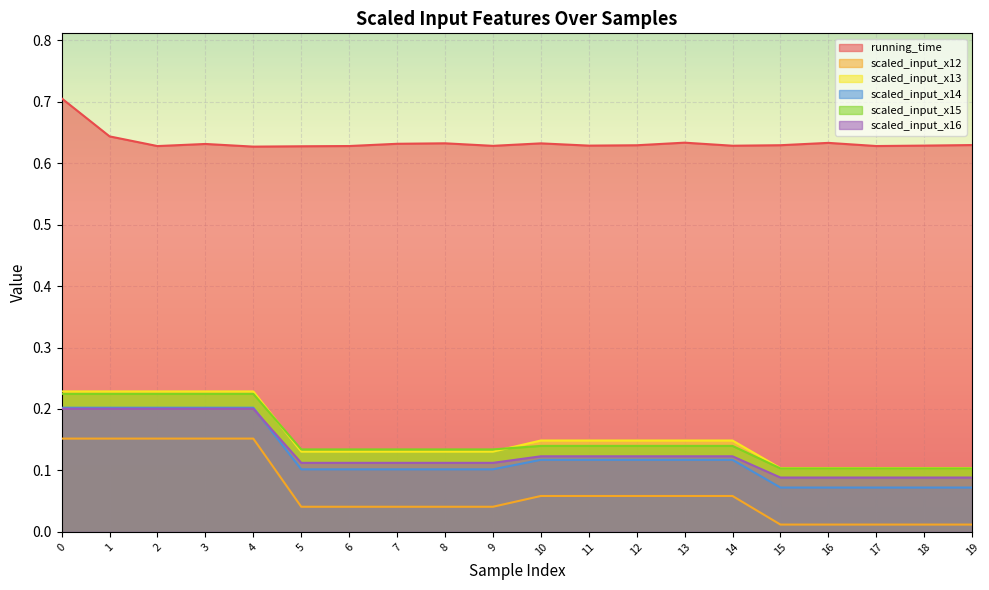

What is the approximate value of scaled_input_x13 at 1?

0.2